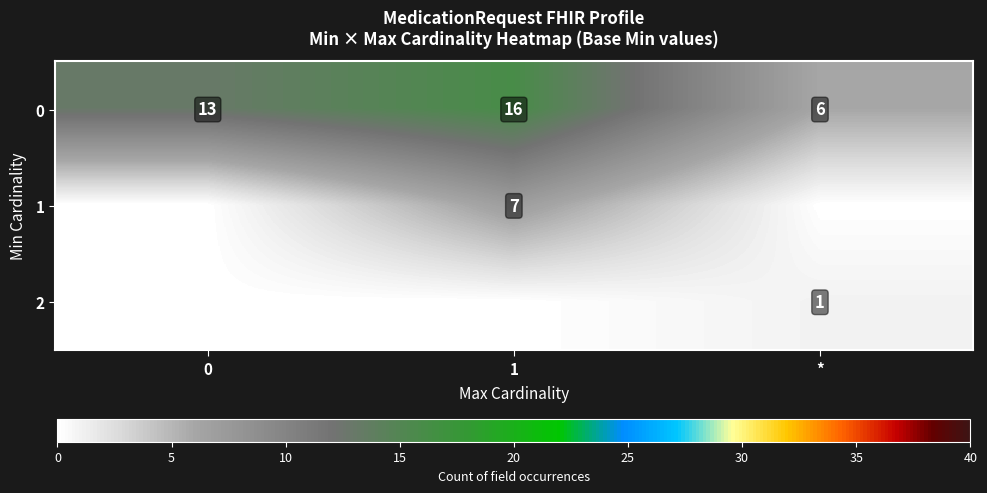

What is the difference between the 0 values at * and 1?

10